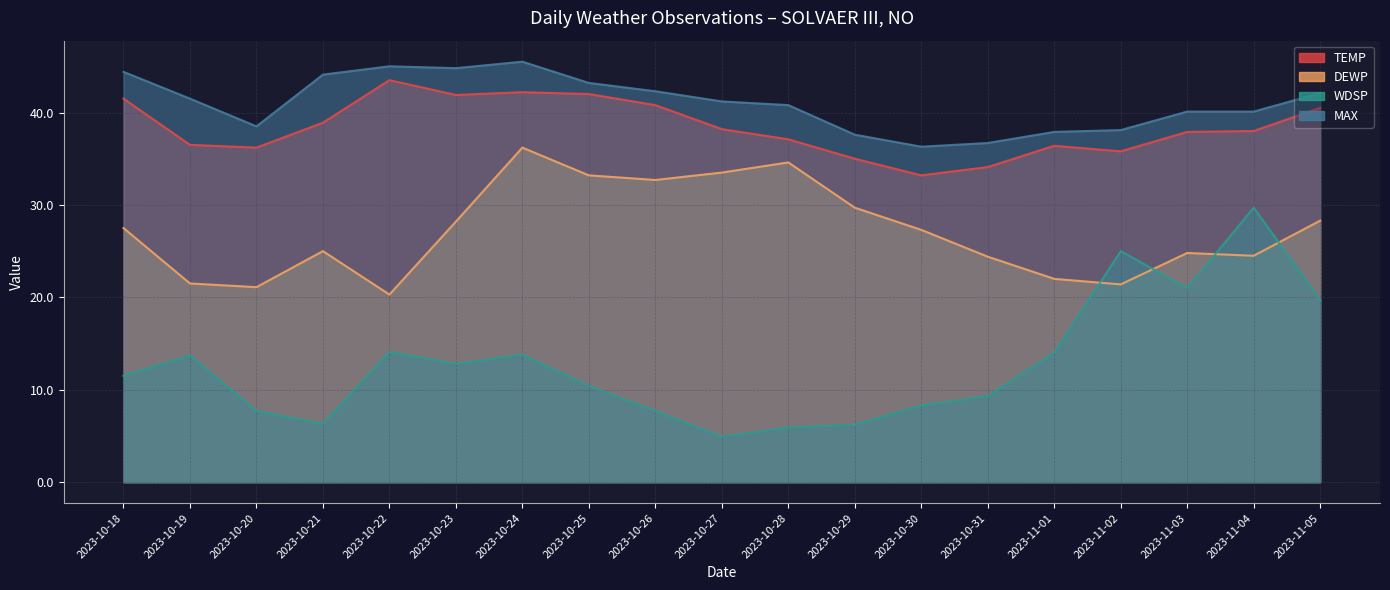

At which category does WDSP reach its first local valley?

2023-10-21